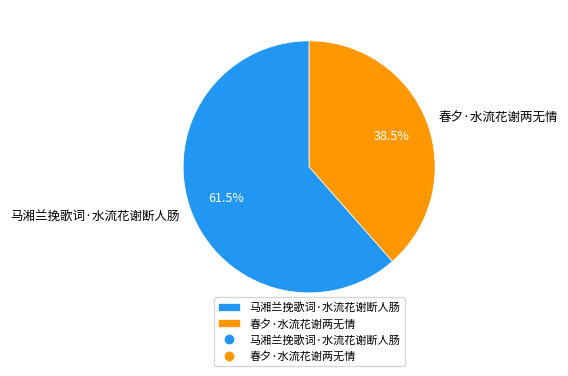

Is there a majority slice in this chart?

Yes